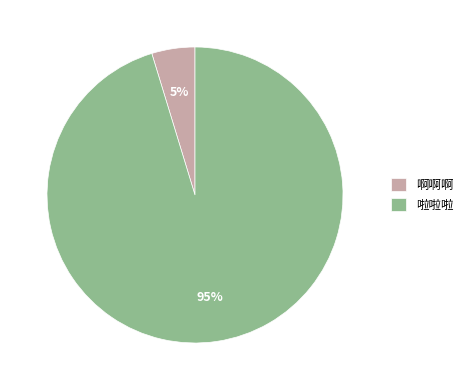

How many slices are in this pie chart?

2